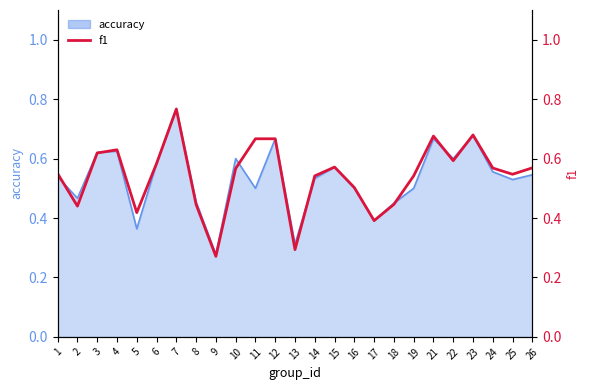

The value at 26 is 0.6. True or false?

True